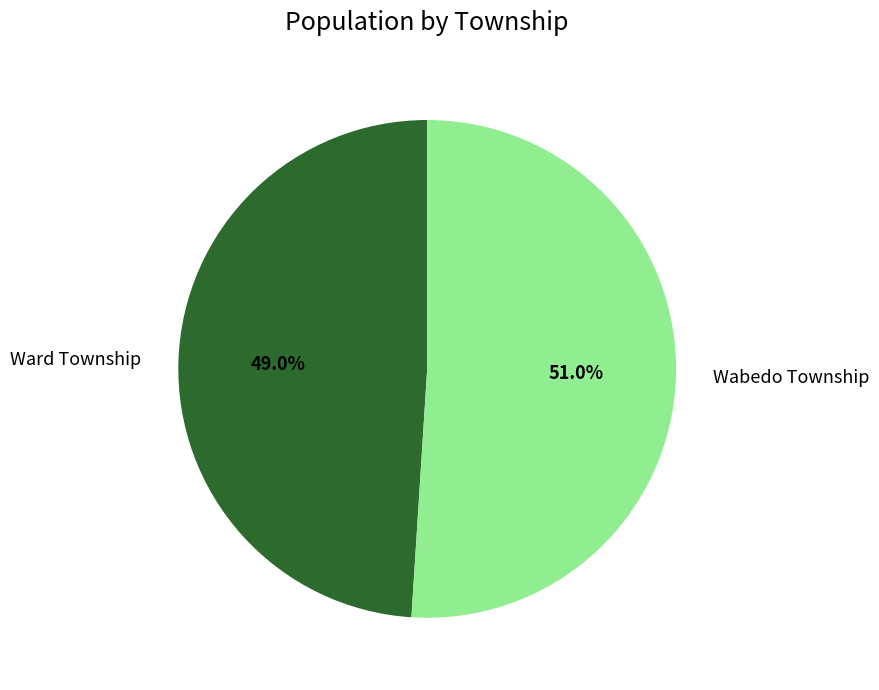

What percentage do Ward Township and Wabedo Township together represent?

100.0%